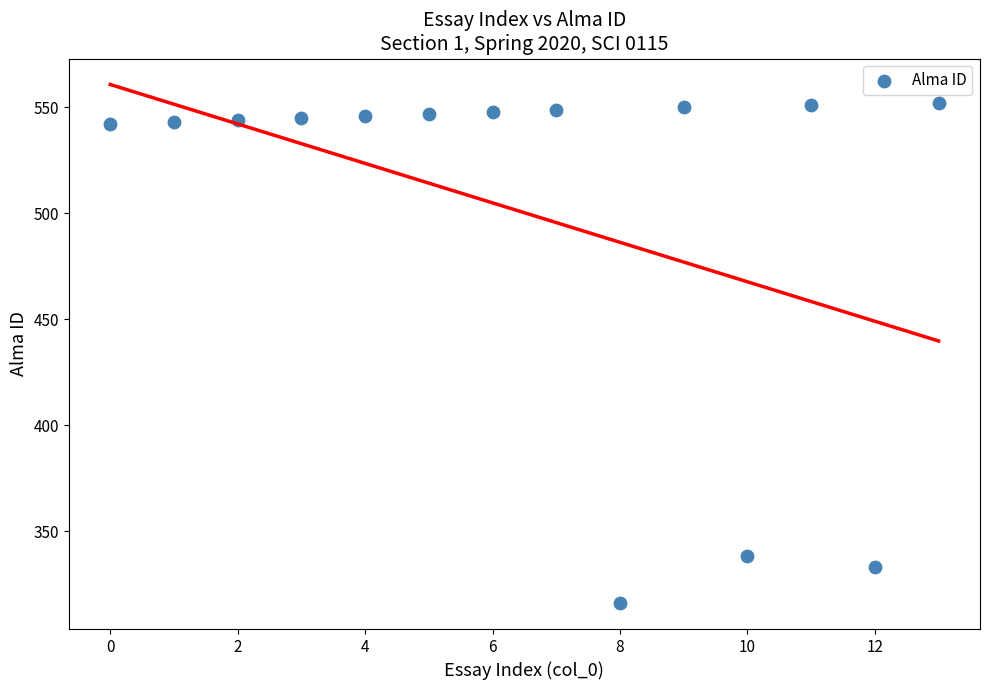

What is the range of Y values (max minus min)?

236